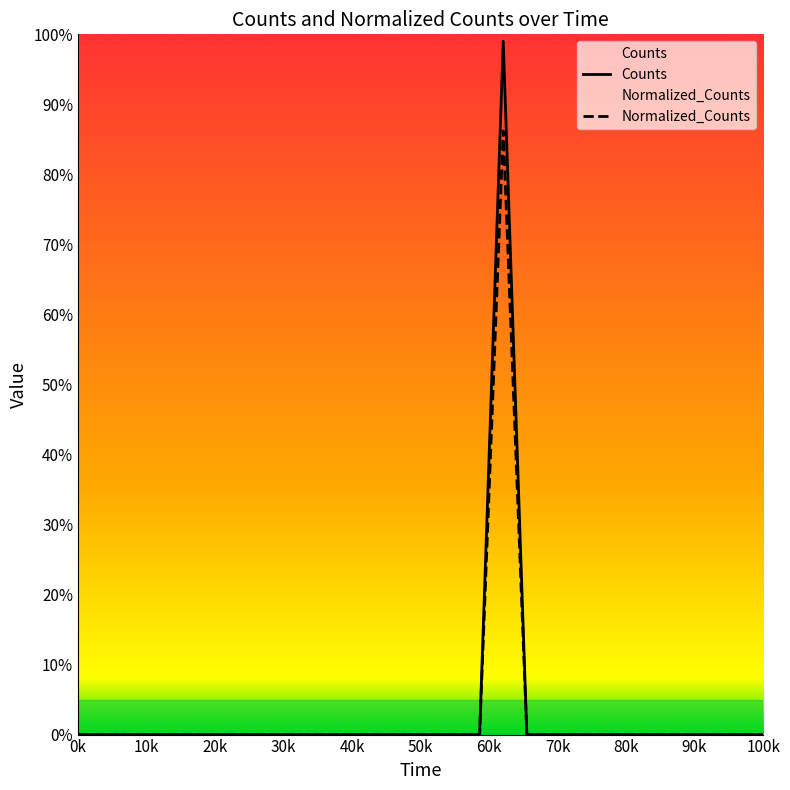

What is the difference between the maximum and minimum values in the Normalized_Counts series?

0.9